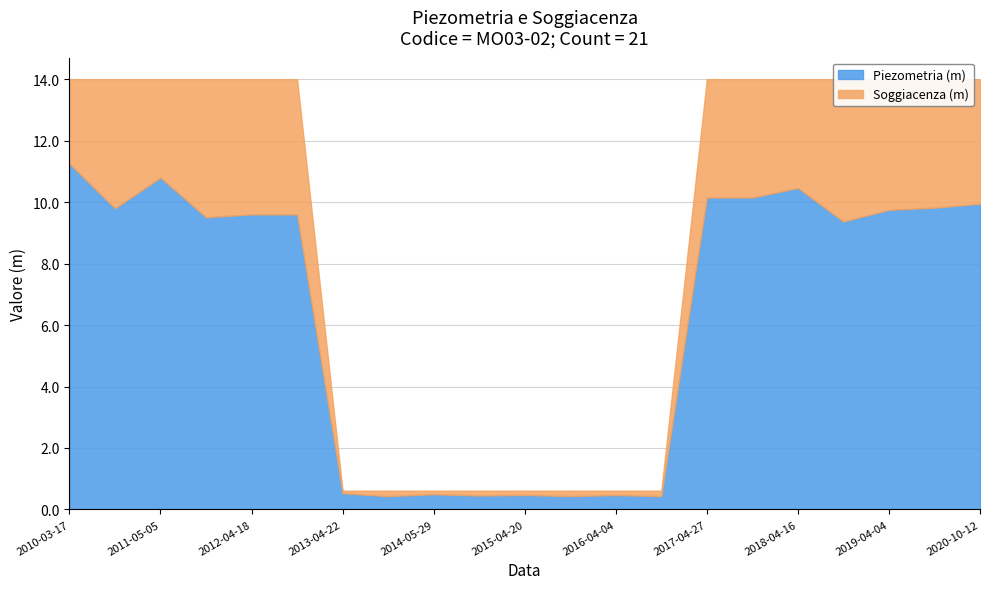

True or false: Piezometria (m) has more than 0 interior local peaks.

True